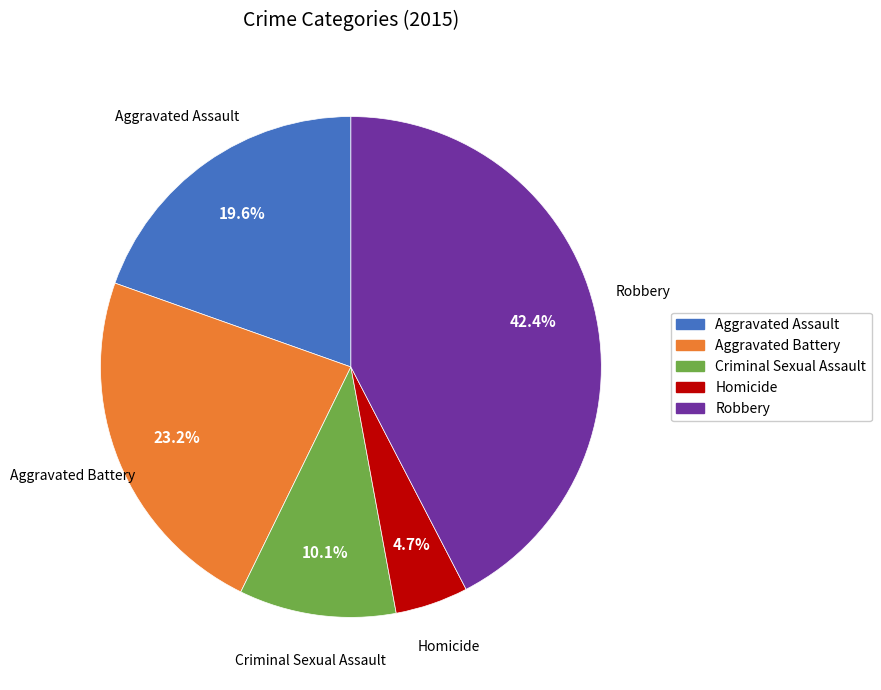

Count the number of slices in the pie.

5